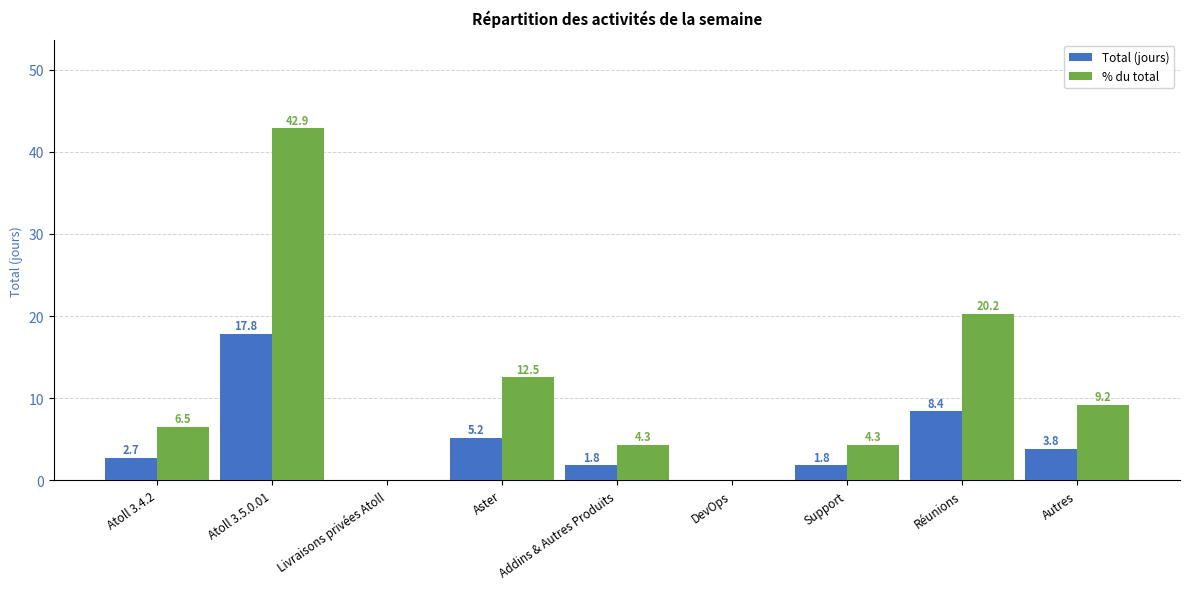

Between Aster and DevOps, which series saw the biggest shift?

% du total